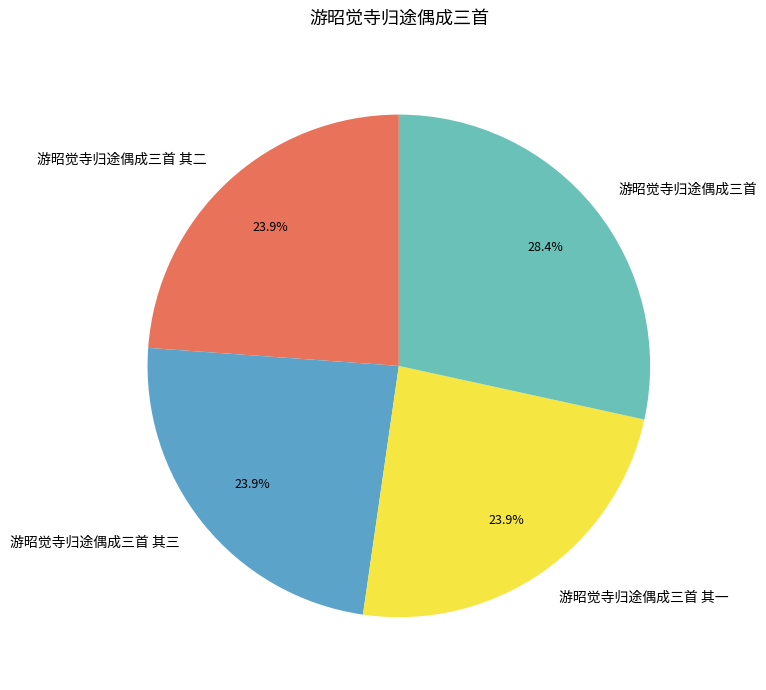

How many slices are in this pie chart?

4